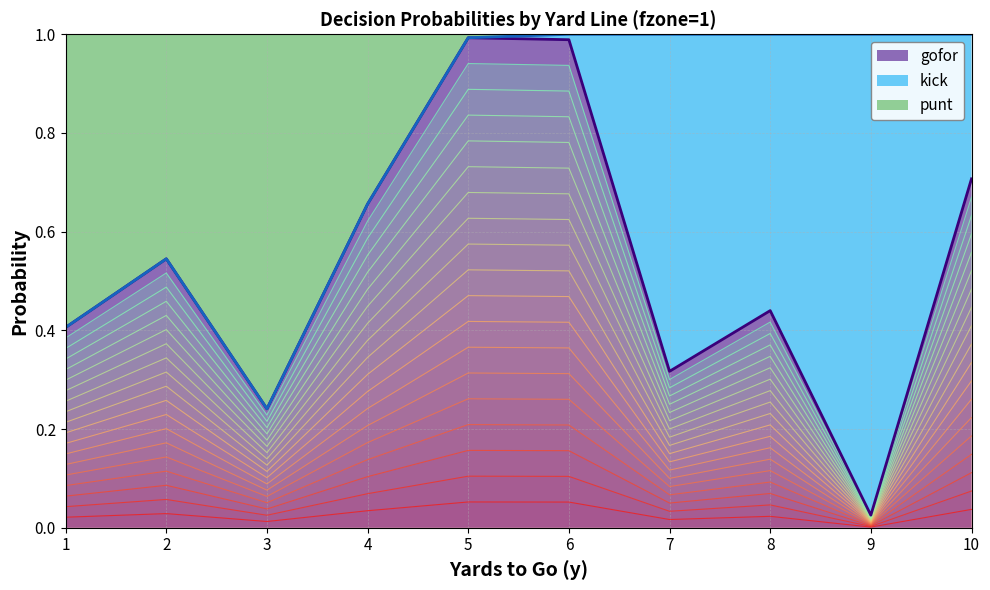

What is the total value across all series at 9?

1.0